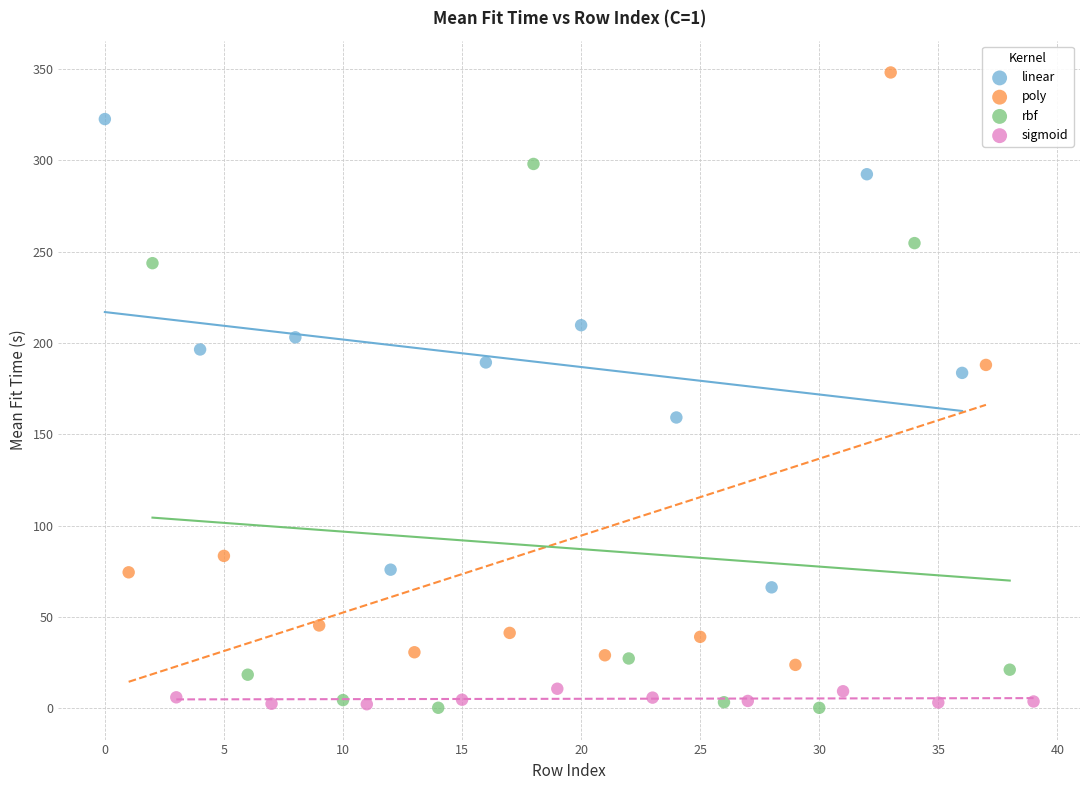

Which series reaches the maximum Y coordinate?

poly